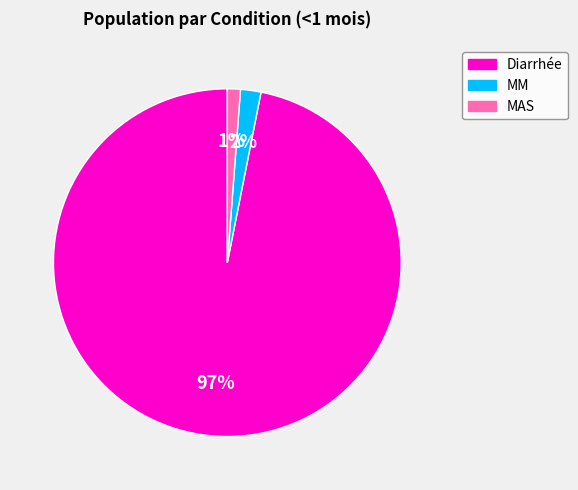

How many slices are in this pie chart?

3